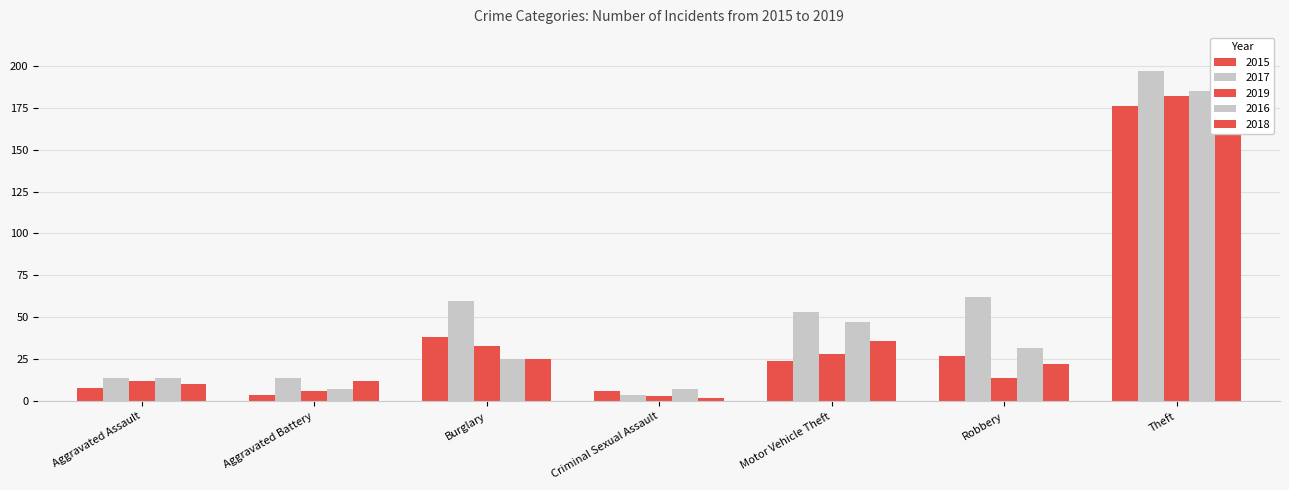

What are all the series names shown in the legend?

2015, 2017, 2019, 2016, 2018